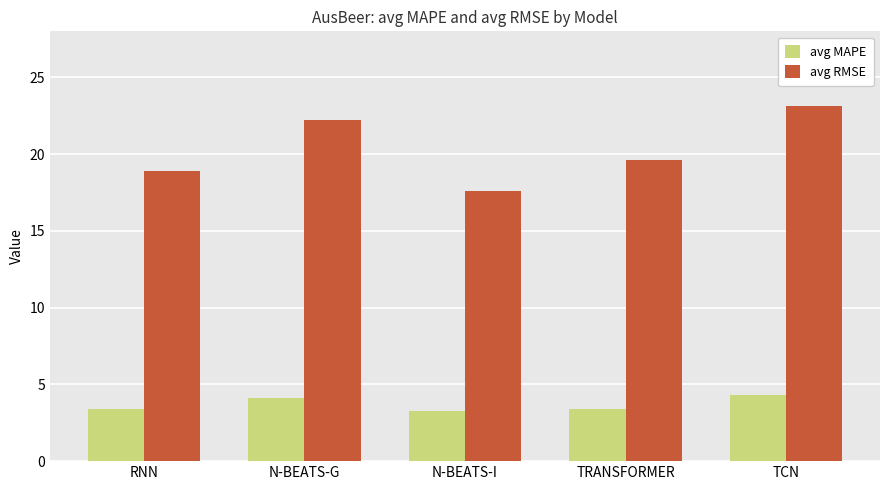

Are the bars grouped side by side (vs. stacked)?

Yes